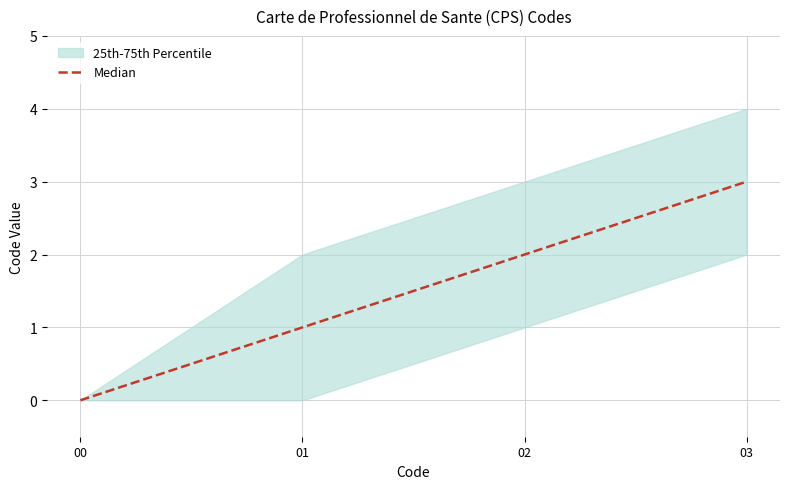

How many values are below 2?

2